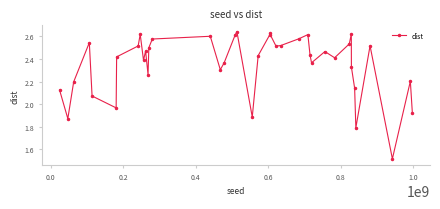

True or false: there are more than 1 points higher than both neighbors.

True